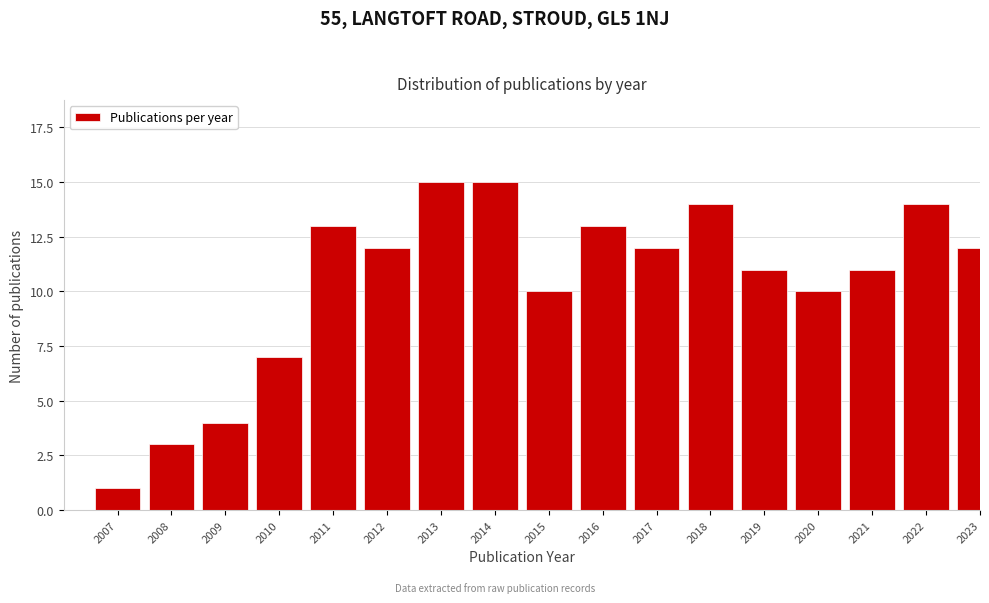

Reading left to right, what are all the values shown in this chart?

2007=1	2008=3	2009=4	2010=7	2011=13	2012=12	2013=15	2014=15	2015=10	2016=13	2017=12	2018=14	2019=11	2020=10	2021=11	2022=14	2023=12